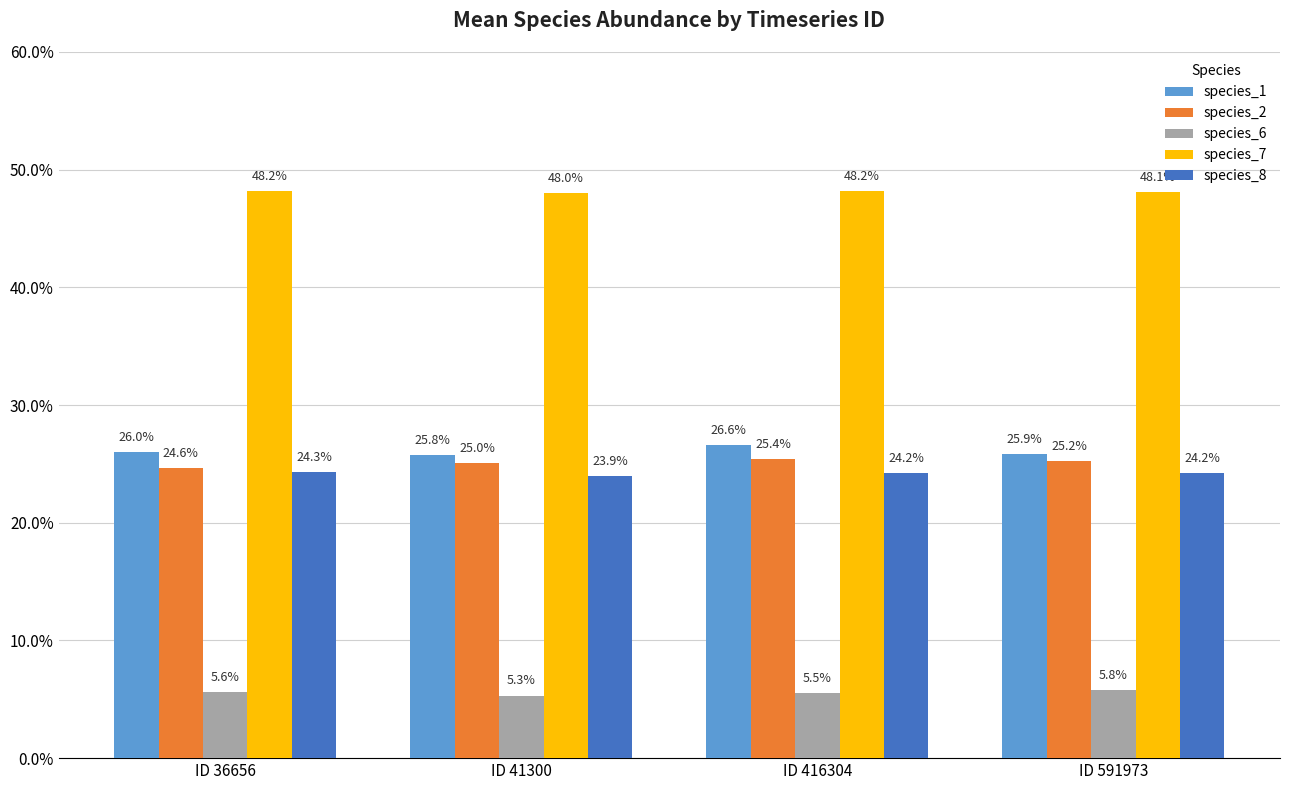

What are all the series names shown in the legend?

species_1, species_2, species_6, species_7, species_8